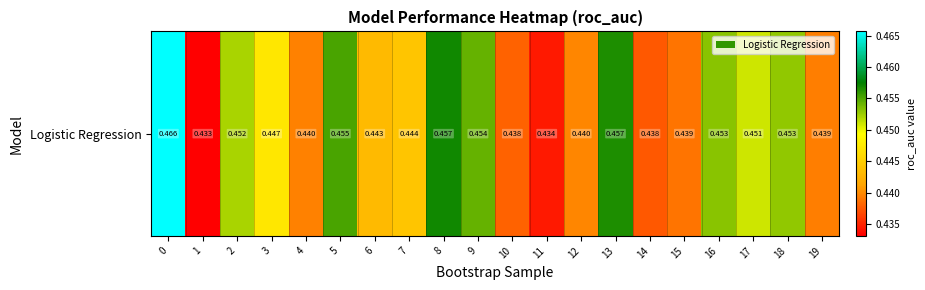

Reading left to right, transcribe all the data shown in this chart.

0=0.5	1=0.4	2=0.5	3=0.4	4=0.4	5=0.5	6=0.4	7=0.4	8=0.5	9=0.5	10=0.4	11=0.4	12=0.4	13=0.5	14=0.4	15=0.4	16=0.5	17=0.5	18=0.5	19=0.4